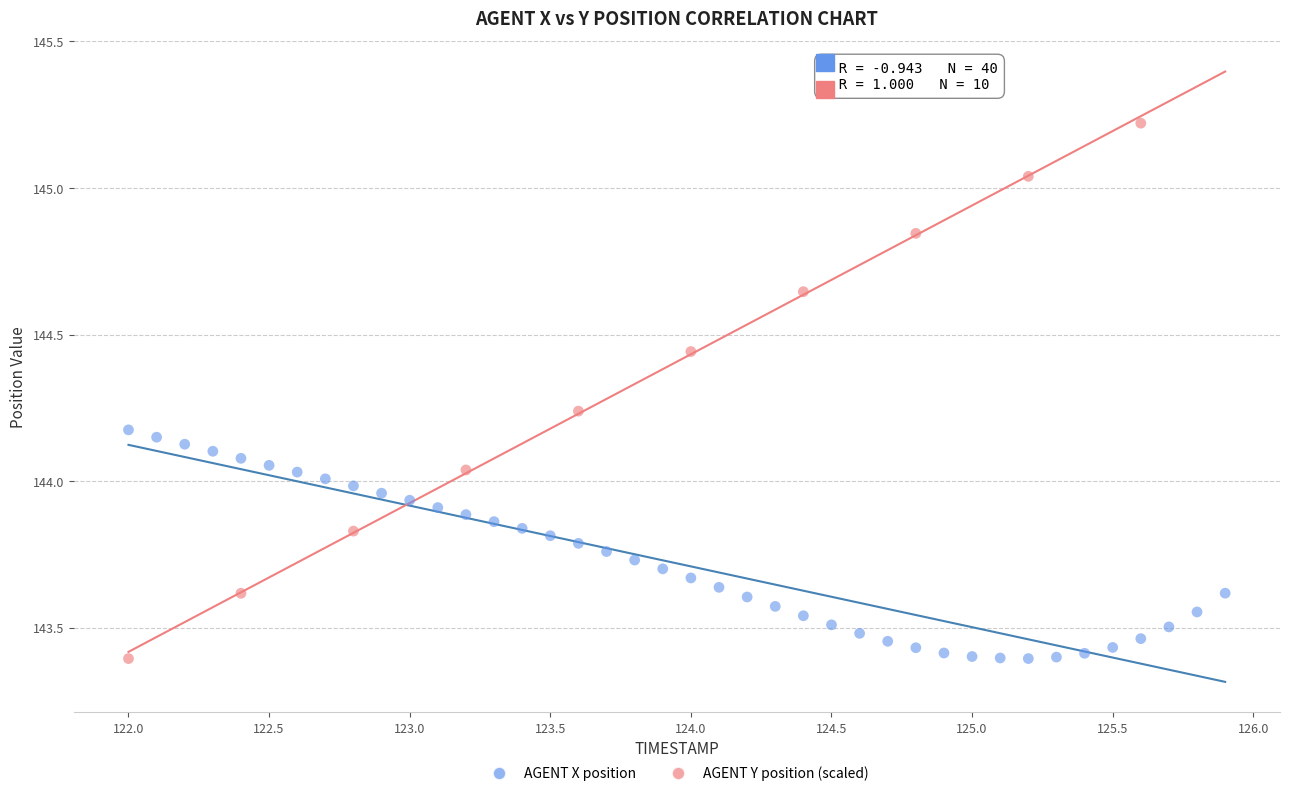

Which series reaches the maximum Y coordinate?

AGENT Y position (scaled)